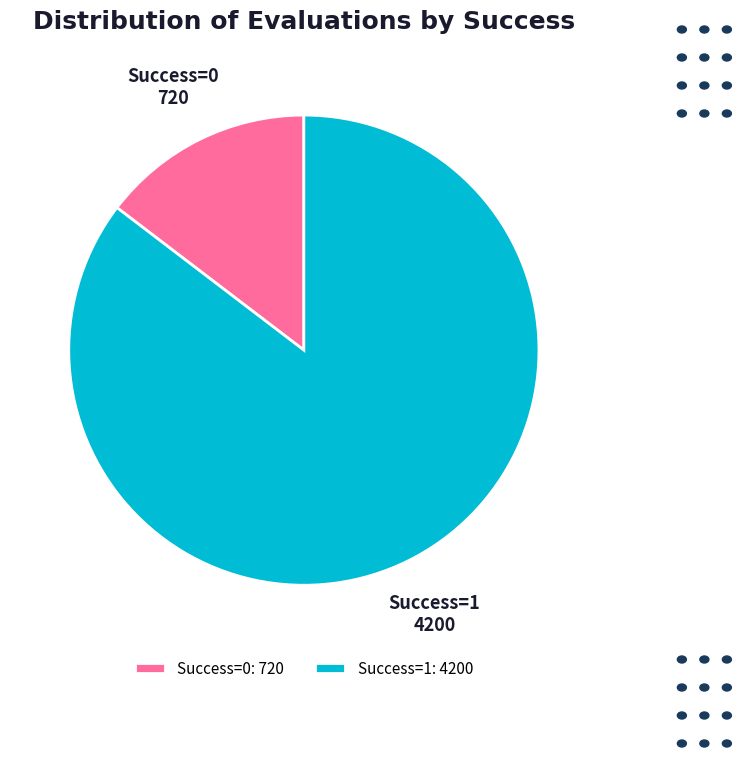

Which has a higher value, Success=1: 4200 or Success=0: 720?

Success=1: 4200